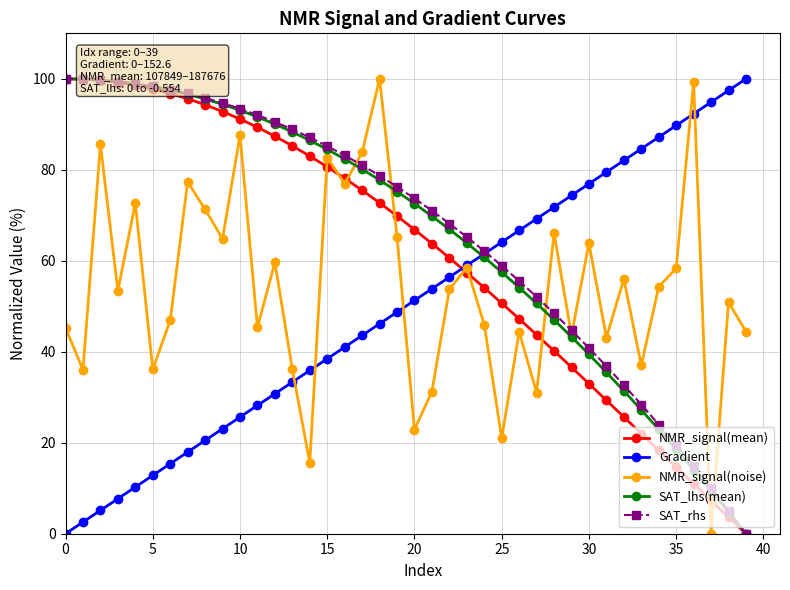

Which series ends up on top after the final intersection of NMR_signal(noise) and NMR_signal(mean)?

NMR_signal(noise)